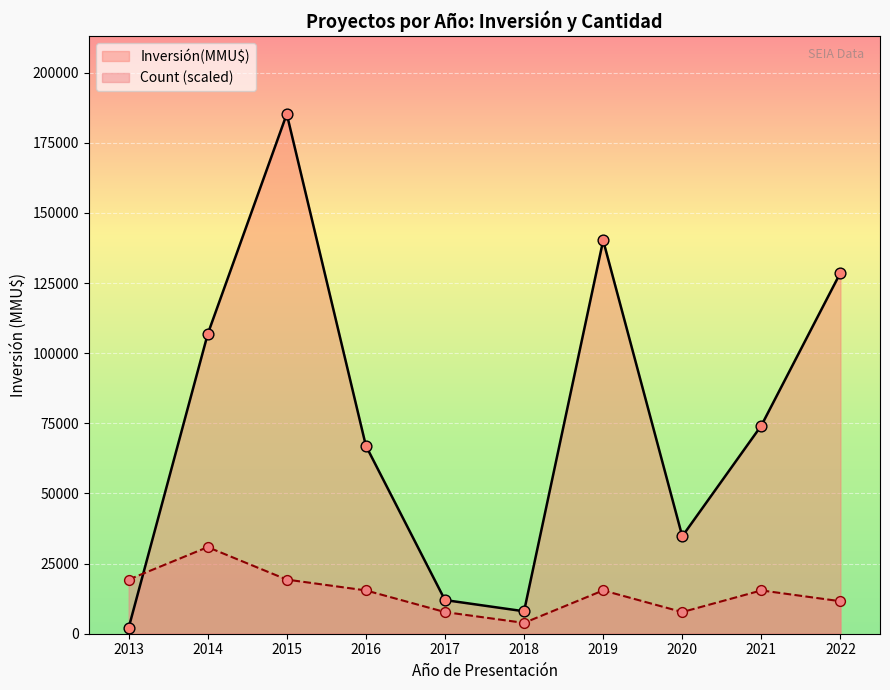

At which category is the sum across all series the highest?

2015